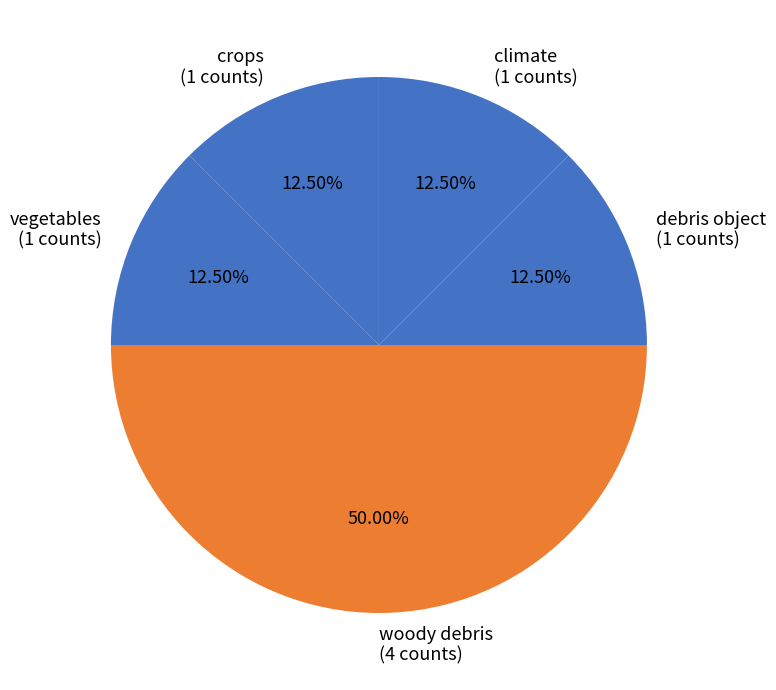

Do crops (1 counts) and woody debris (4 counts) together represent more than half of the pie?

Yes